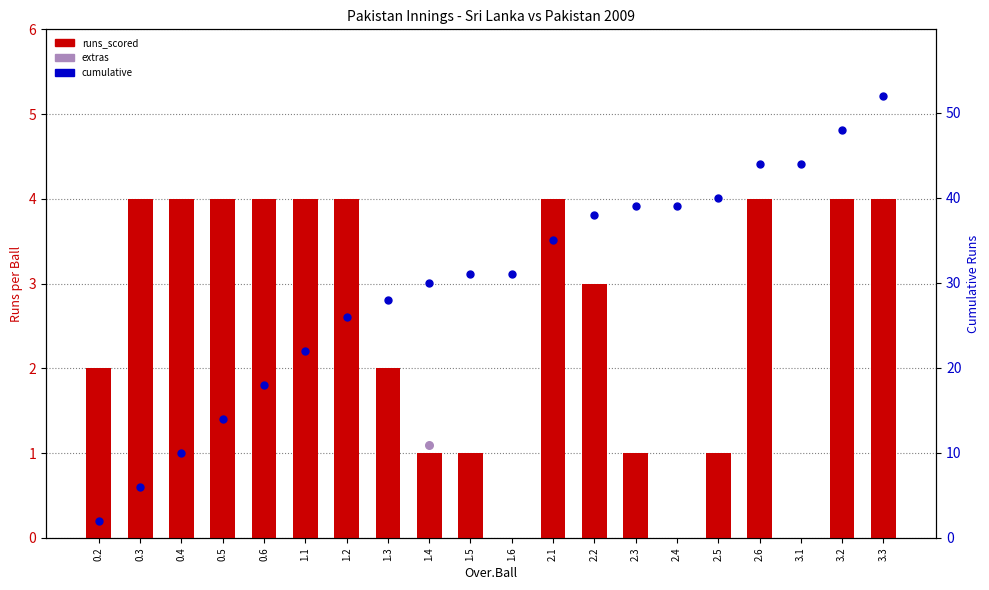

At how many categories does at least one series exceed 34?

9